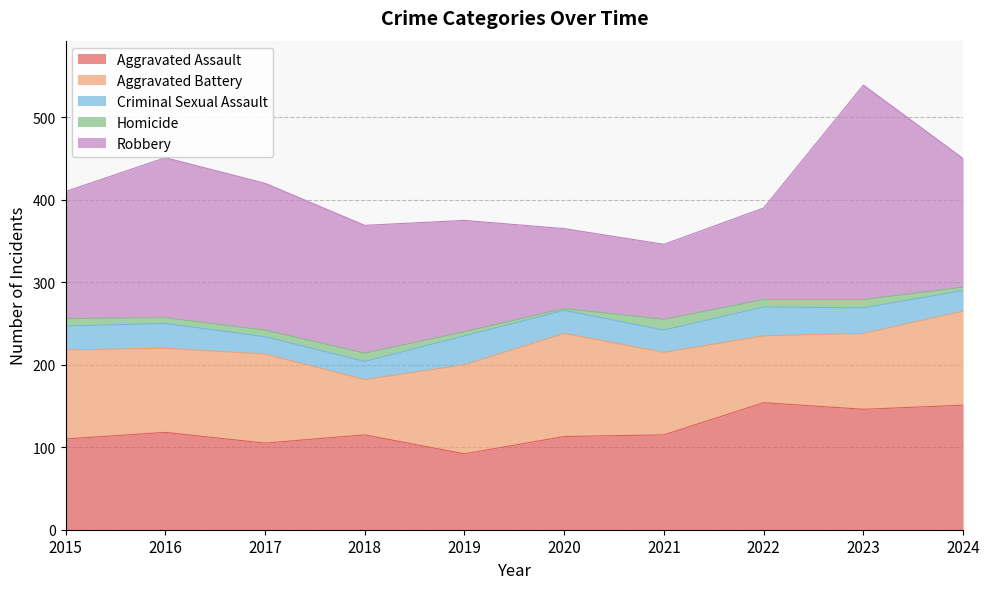

What is the total value across all series at 2024?

450